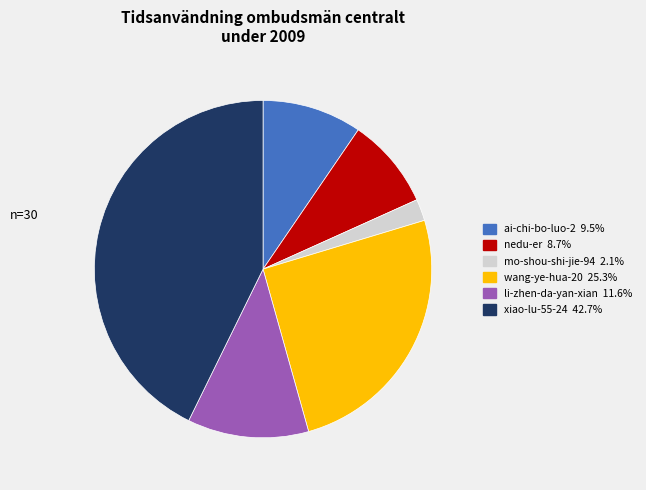

Which slice is the largest?

xiao-lu-55-24